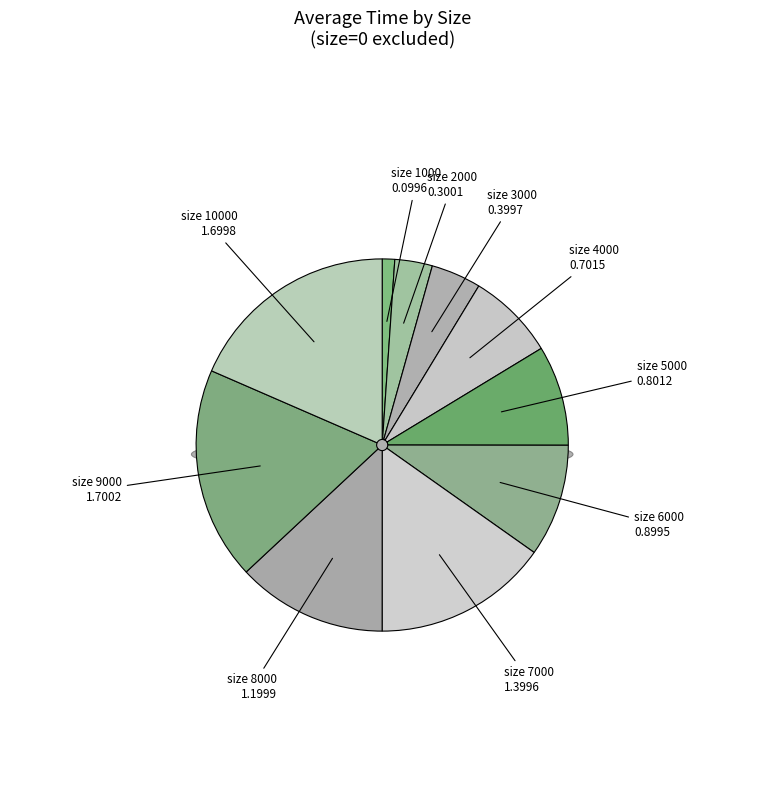

How much of the chart is everything except 9000?

81.5%